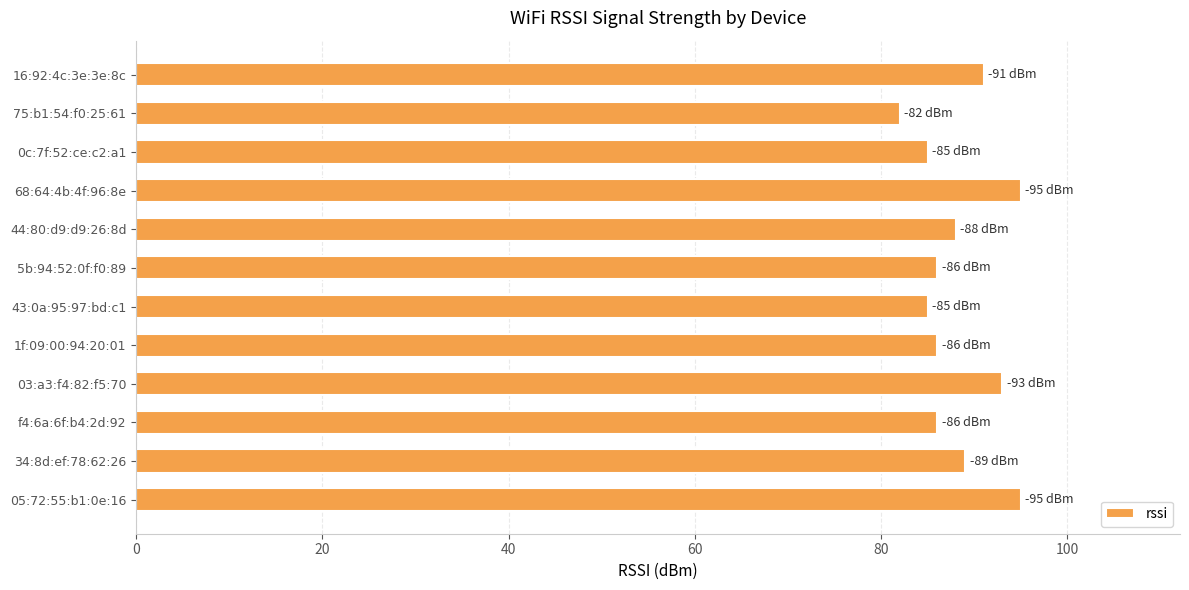

How many bars are there in total?

12